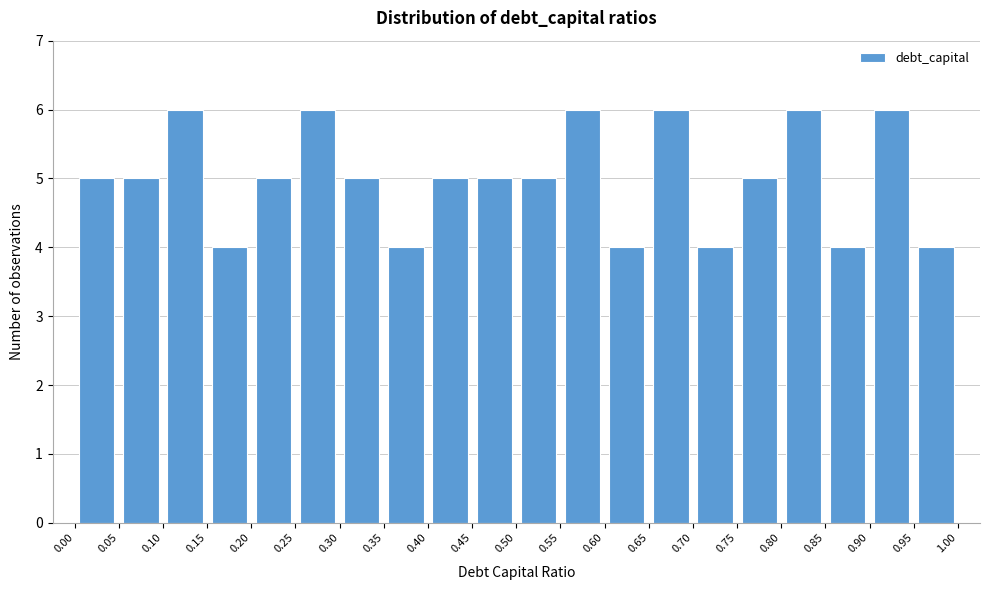

Reading left to right, list every bar in this chart as the range it spans on the x-axis followed by its height. The values are not printed on the chart, so give them approximately, as read against the axis.

0.00 to 0.05: 5
0.05 to 0.10: 5
0.10 to 0.15: 6
0.15 to 0.20: 4
0.20 to 0.25: 5
0.25 to 0.30: 6
0.30 to 0.35: 5
0.35 to 0.40: 4
0.40 to 0.45: 5
0.45 to 0.50: 5
0.50 to 0.55: 5
0.55 to 0.60: 6
0.60 to 0.65: 4
0.65 to 0.70: 6
0.70 to 0.75: 4
0.75 to 0.80: 5
0.80 to 0.85: 6
0.85 to 0.90: 4
0.90 to 0.95: 6
0.95 to 1.00: 4